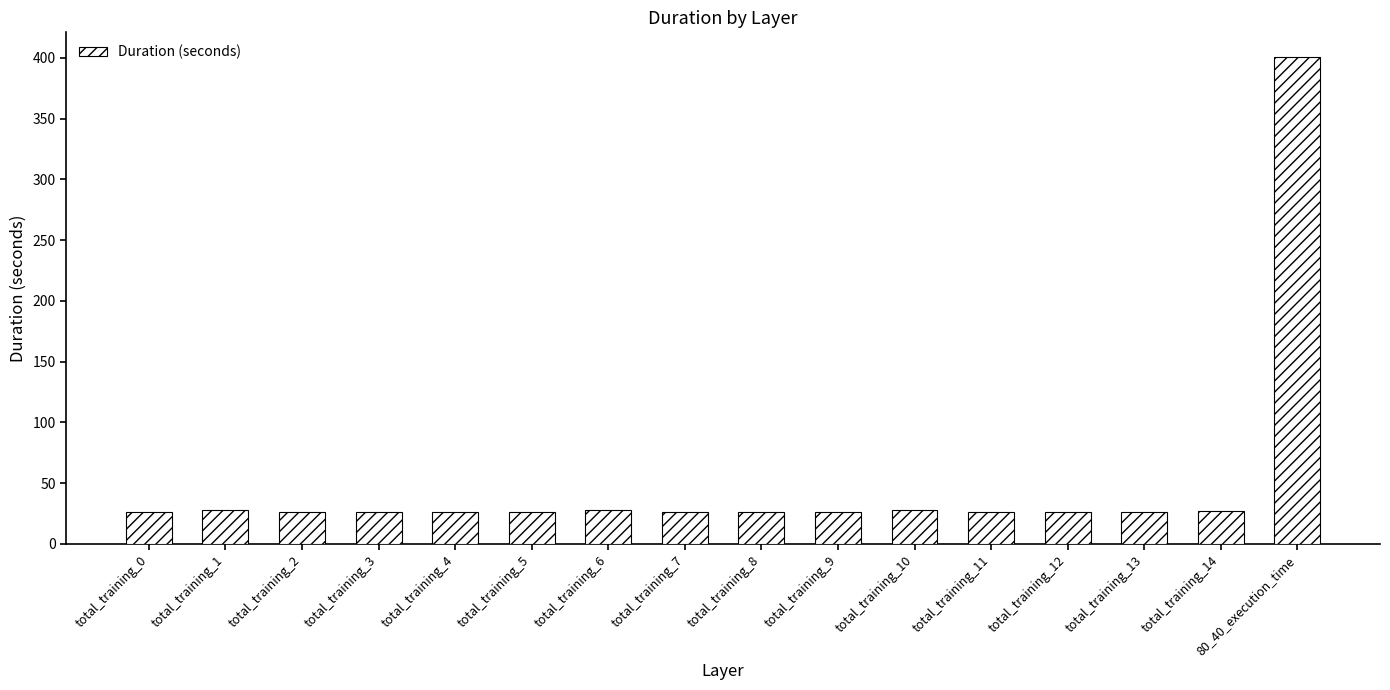

What is the label of the 10th bar from the right?

total_training_6